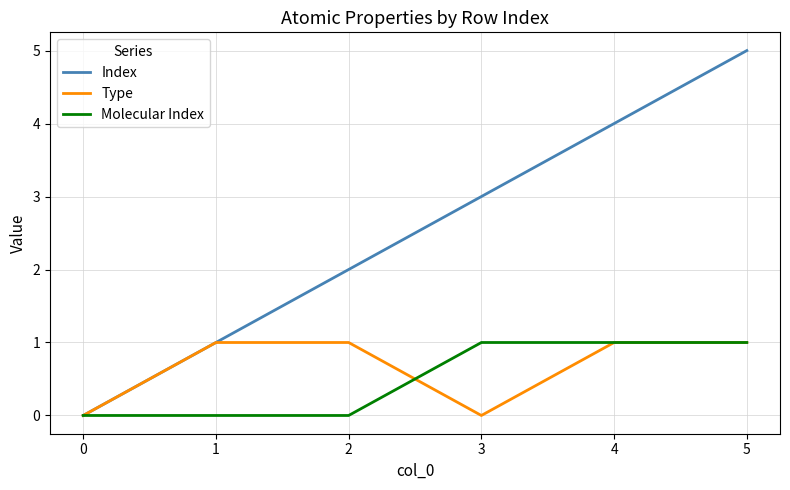

Which series has the largest total across all categories?

Index